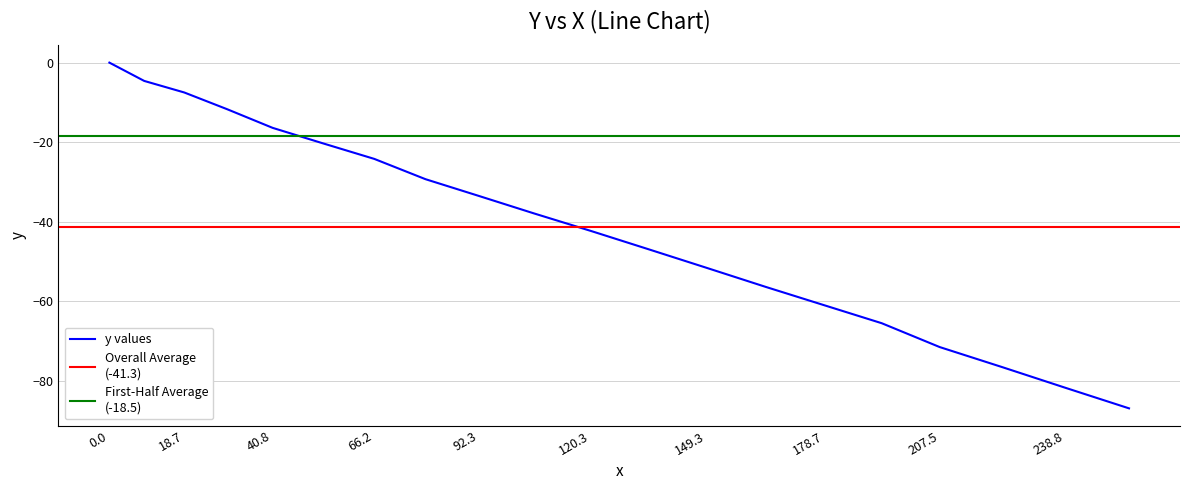

Which category has the lowest value across all series?

254.8